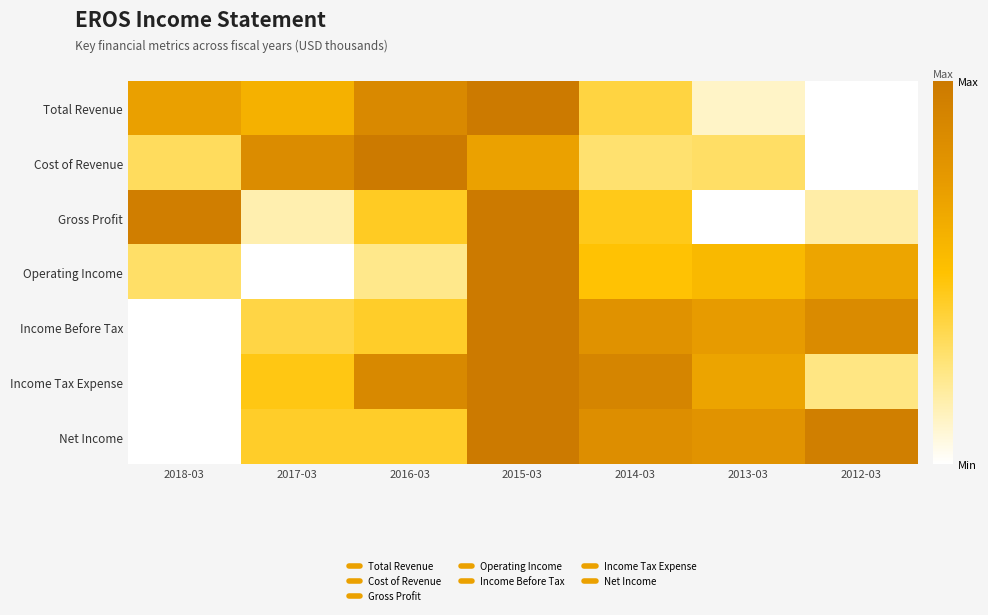

What is the spread (max minus min) of values at 2013-03?

0.8